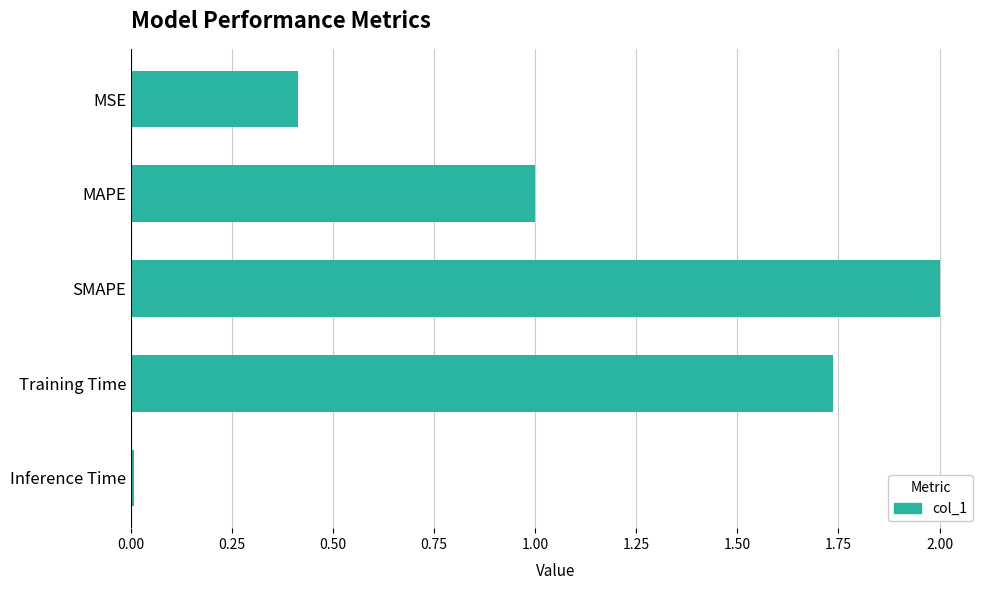

What value does the data have at MAPE?

1.0